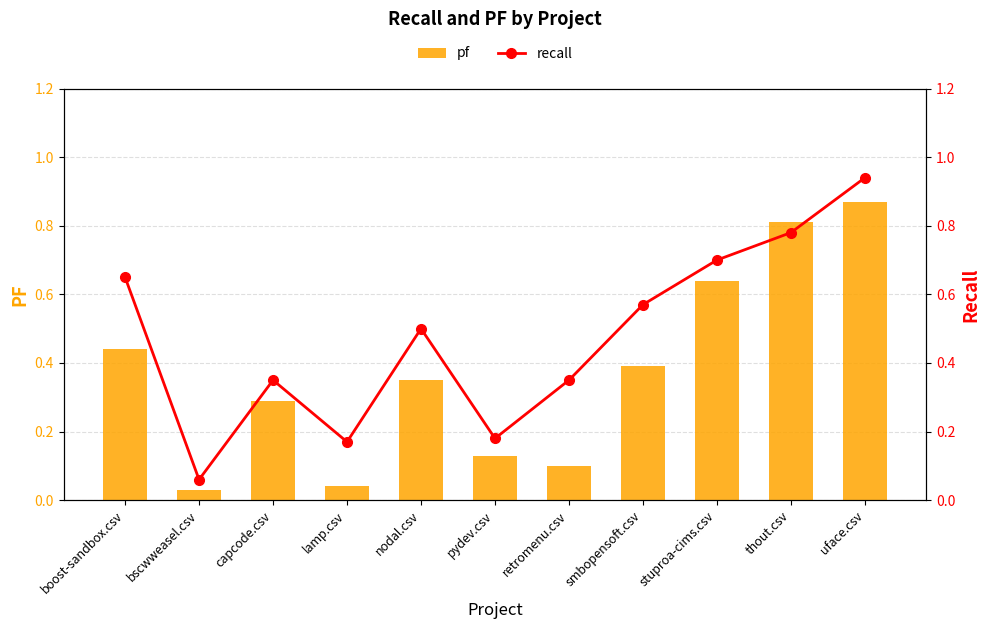

What position from the left is nodal.csv?

5